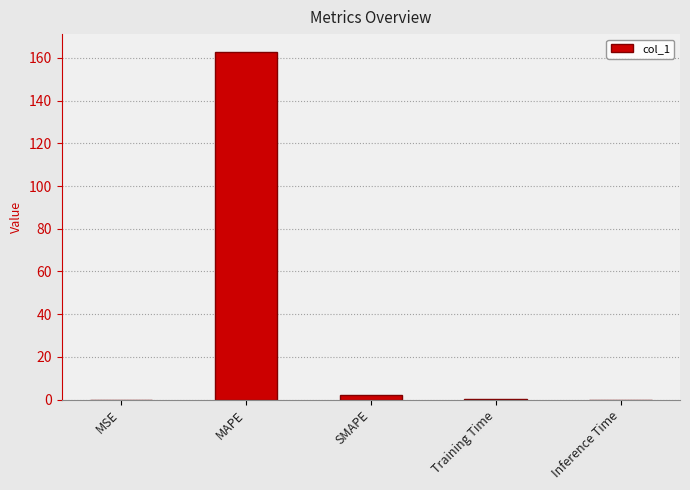

Are the bars horizontal?

No